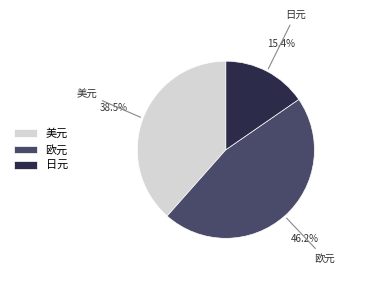

Do 欧元 and 日元 together represent more than half of the pie?

Yes